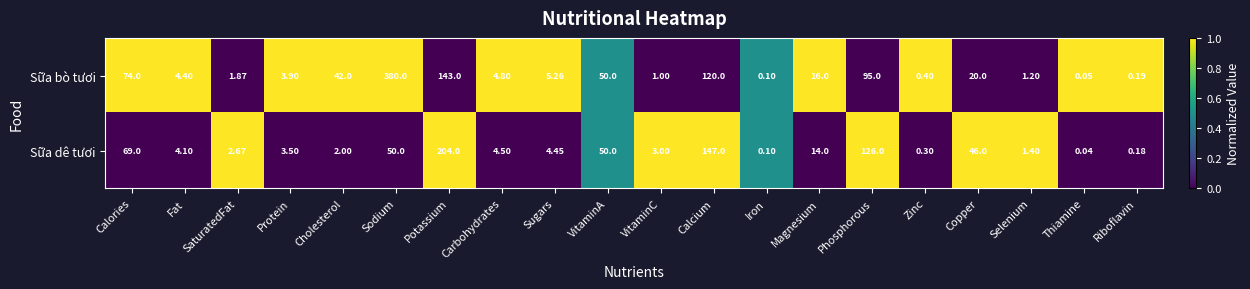

Which series has the largest total across all categories?

Sữa bò tươi